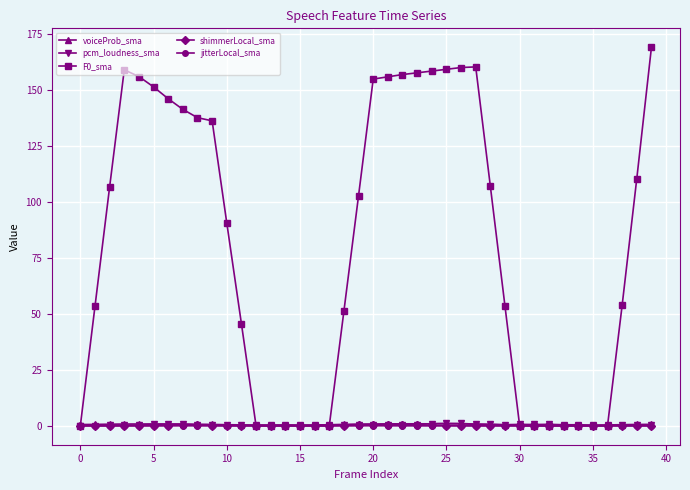

At how many categories does at least one series exceed 117?

16